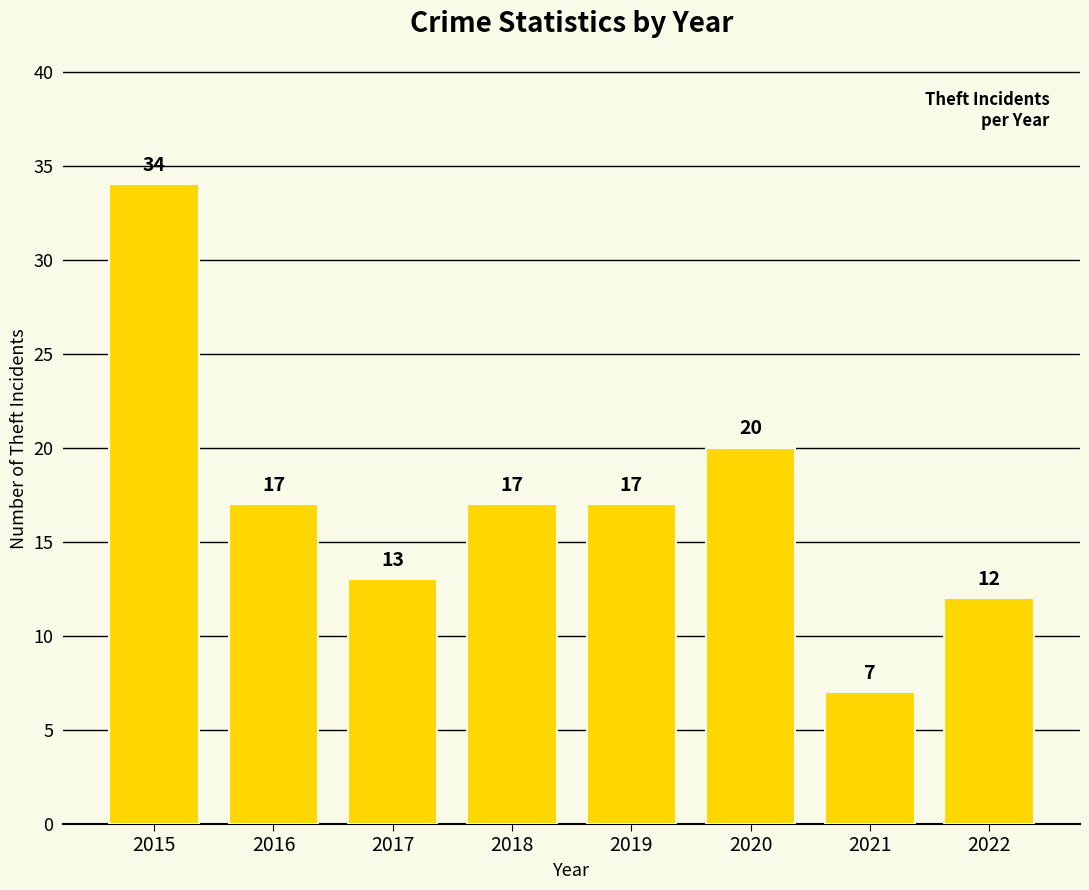

The chart shows a value of 19 at 2017. True or false?

False